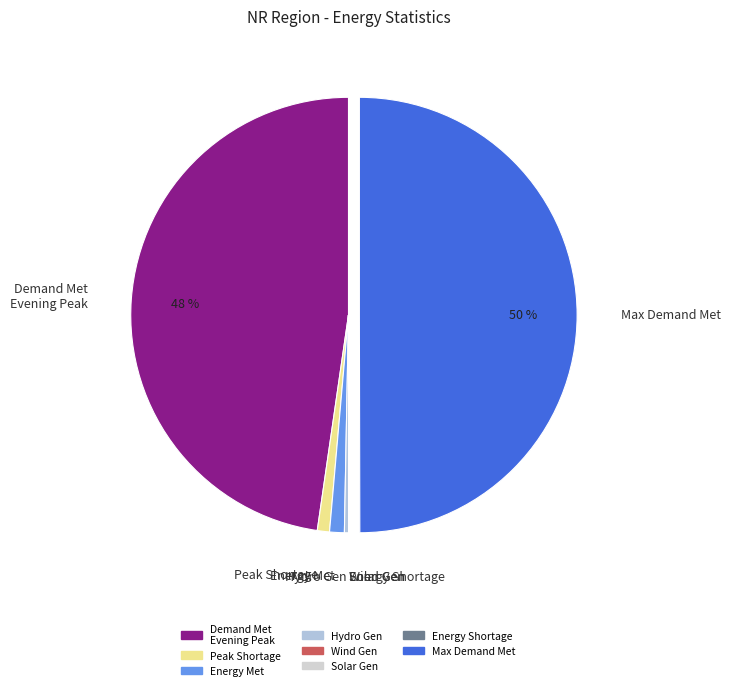

Combined, do Max Demand Met and Energy Met account for over 50%?

Yes